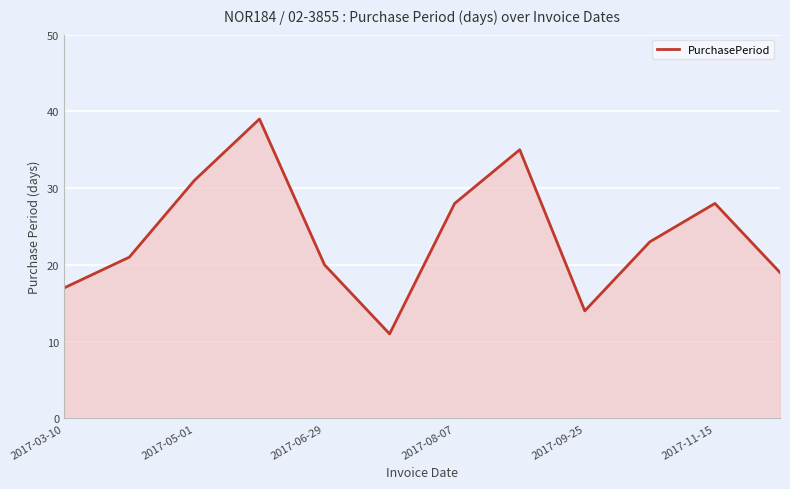

What is the smallest value displayed?

11